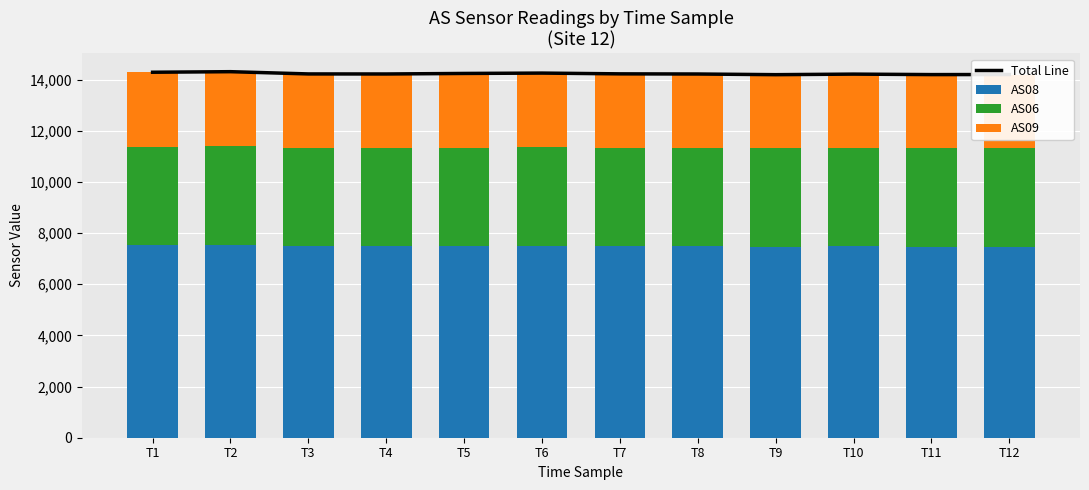

What is the value of the AS06 bar at the 5th from the left?

3850